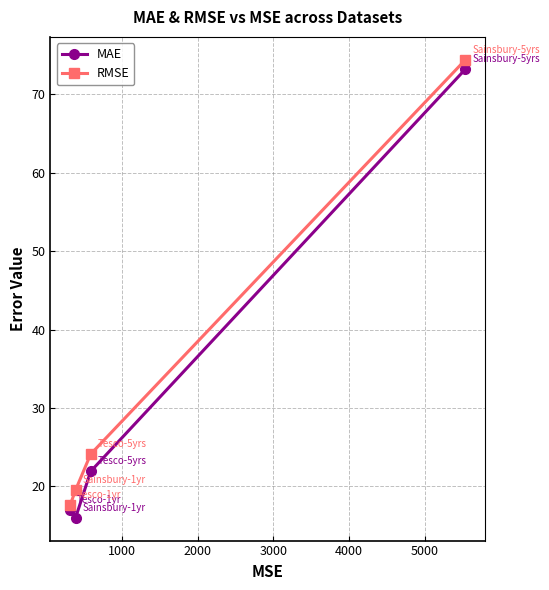

True or false: RMSE and MAE cross at least once.

False